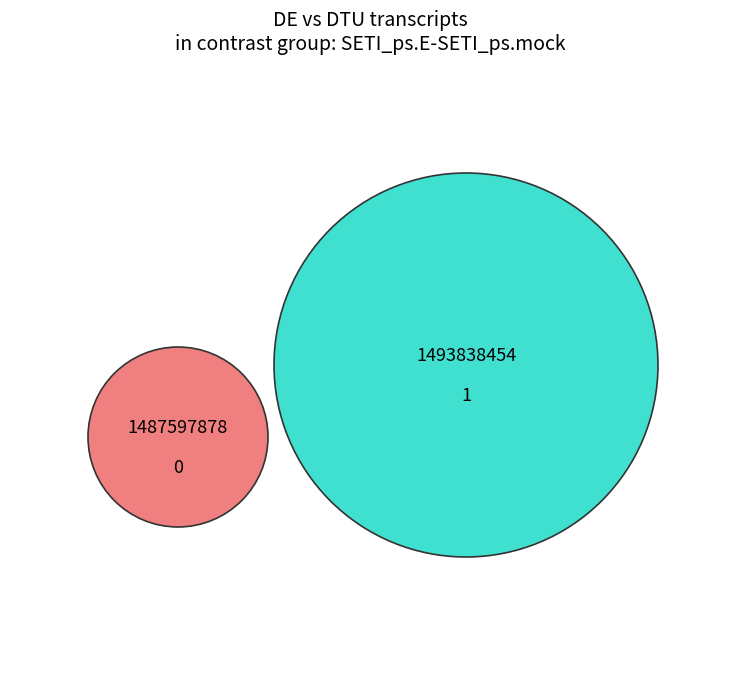

Rank the categories by value from lowest to highest.

1487597878, 1493838454